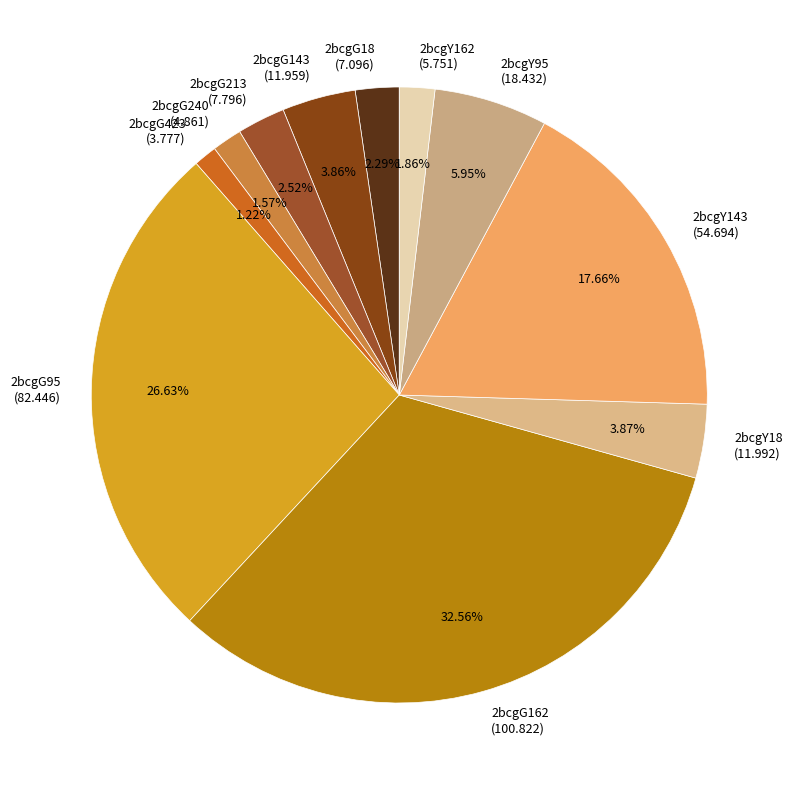

True or false: 2bcgG213 accounts for 15% of the total.

False